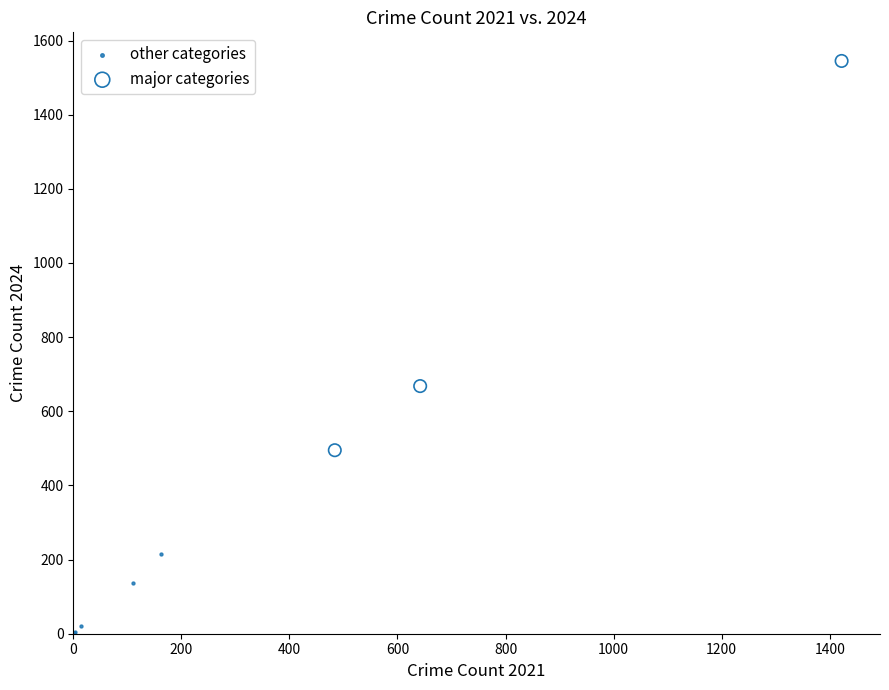

Which series has the largest Y range (max minus min)?

major categories